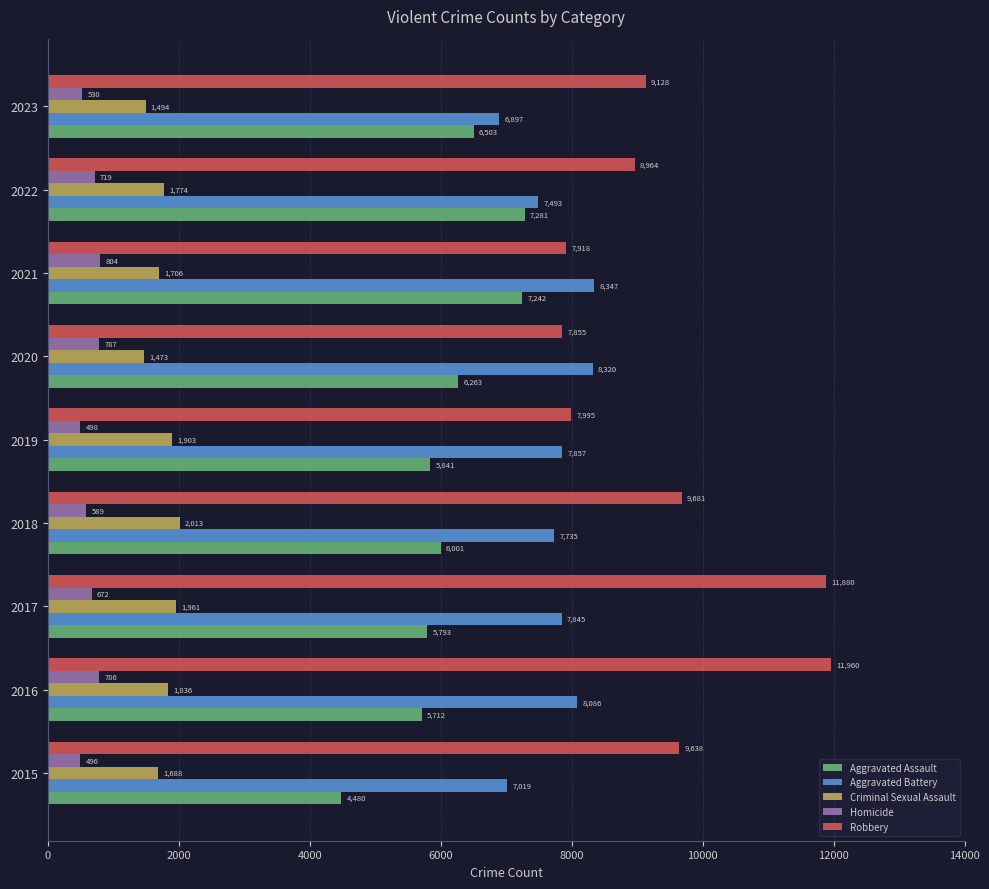

At how many categories does at least one series exceed 1420?

9